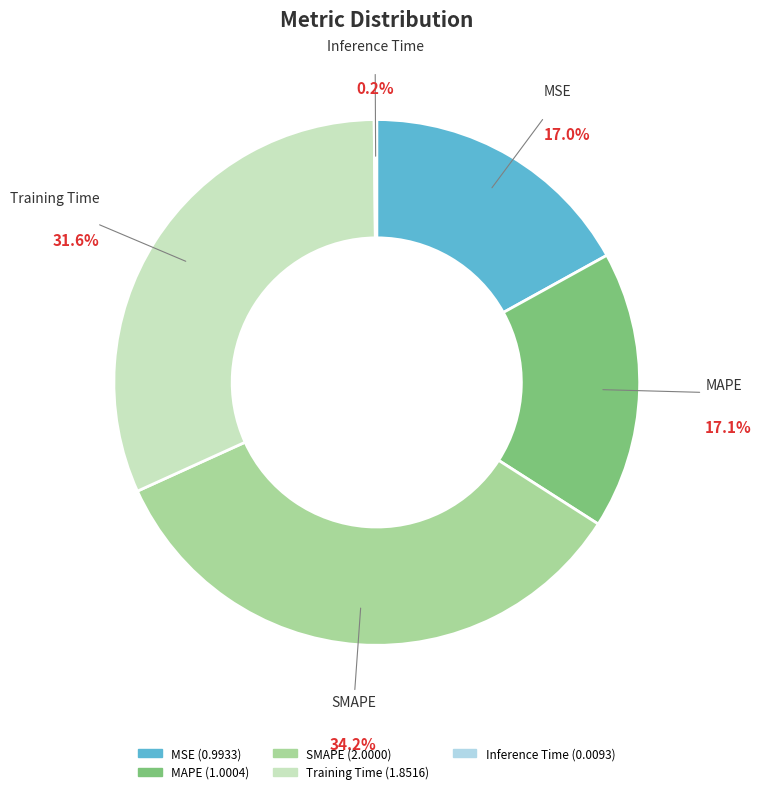

Approximately how many times larger is the value at MSE compared to SMAPE?

0.5